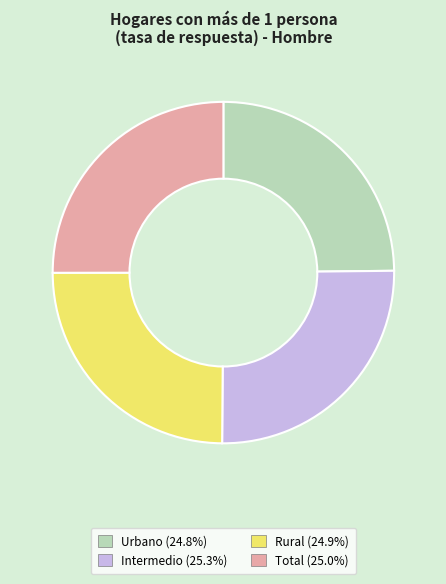

Does Total represent more than half of the total?

No